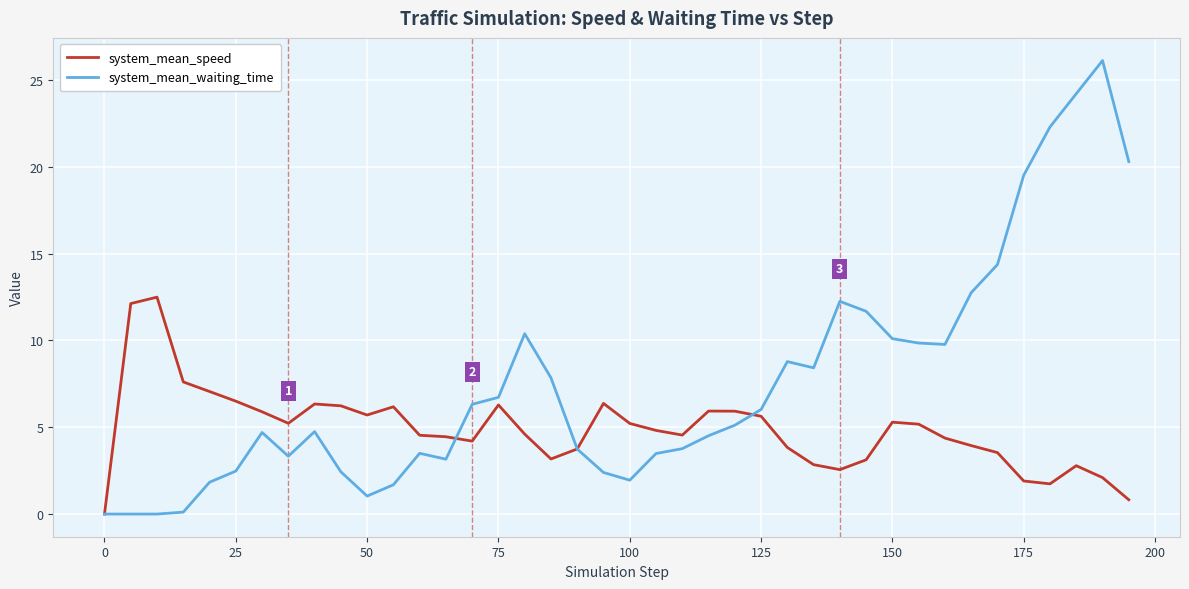

Which series has the largest total across all categories?

system_mean_waiting_time